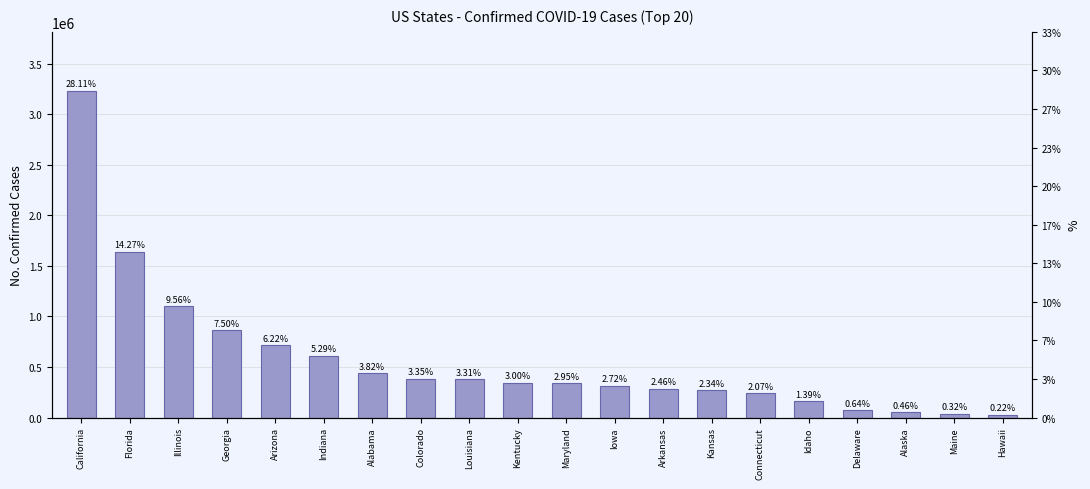

The chart shows a value of 1290178 at Georgia. True or false?

False